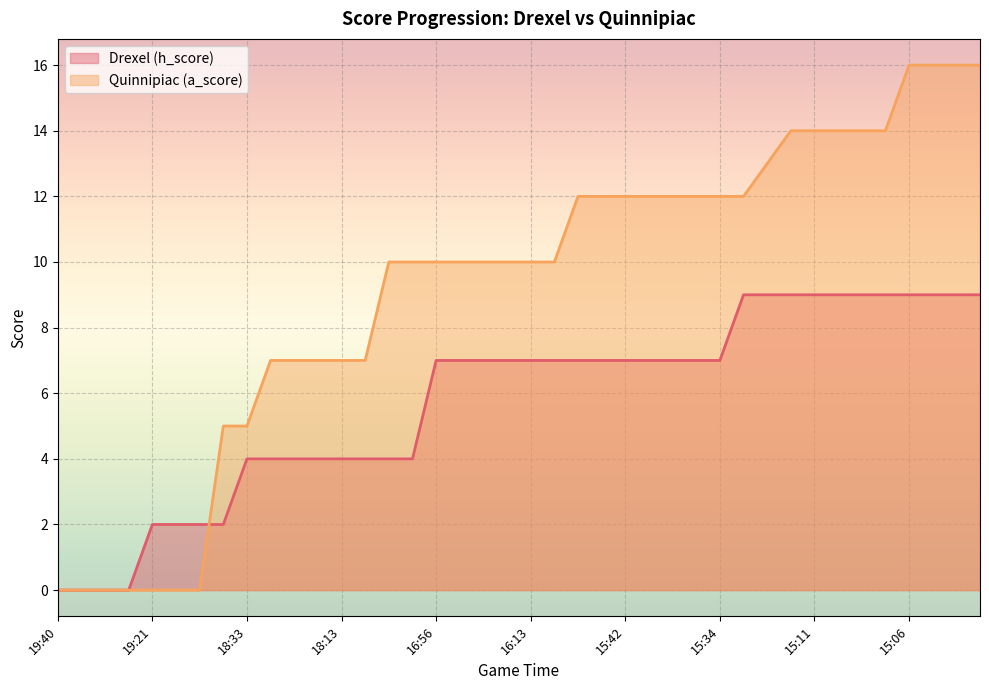

The value of Drexel (h_score) at 17:31 is 4. True or false?

True